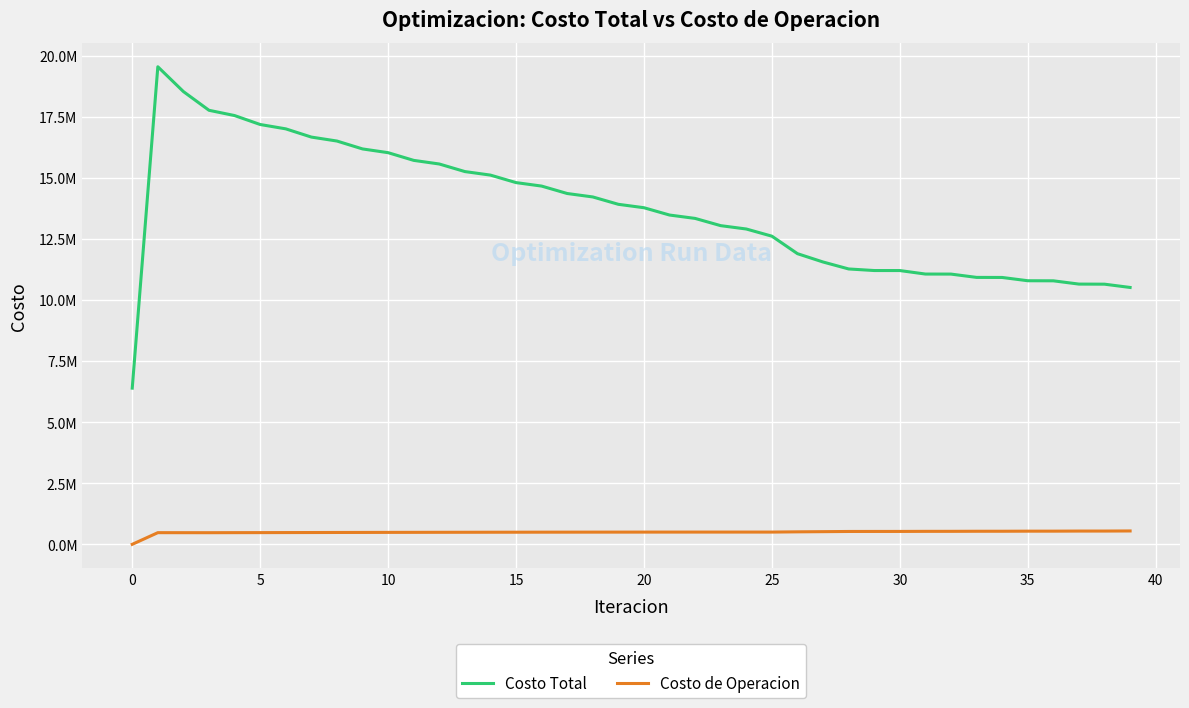

Which series has the widest spread of values?

Costo Total